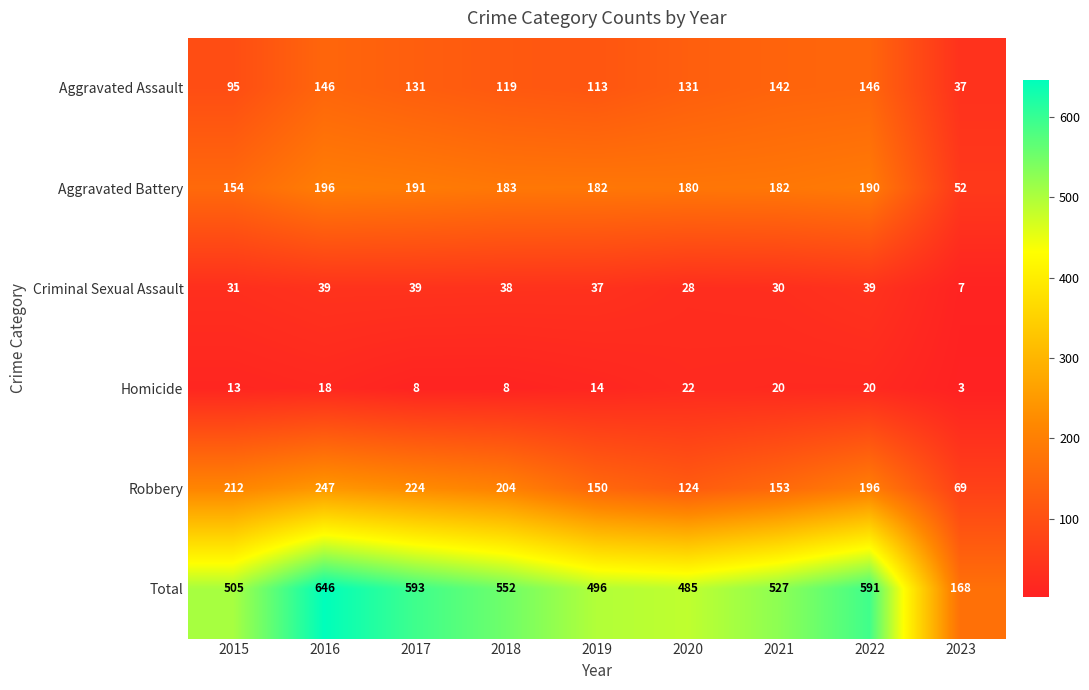

At which category does the chart reach its minimum across all series?

2023